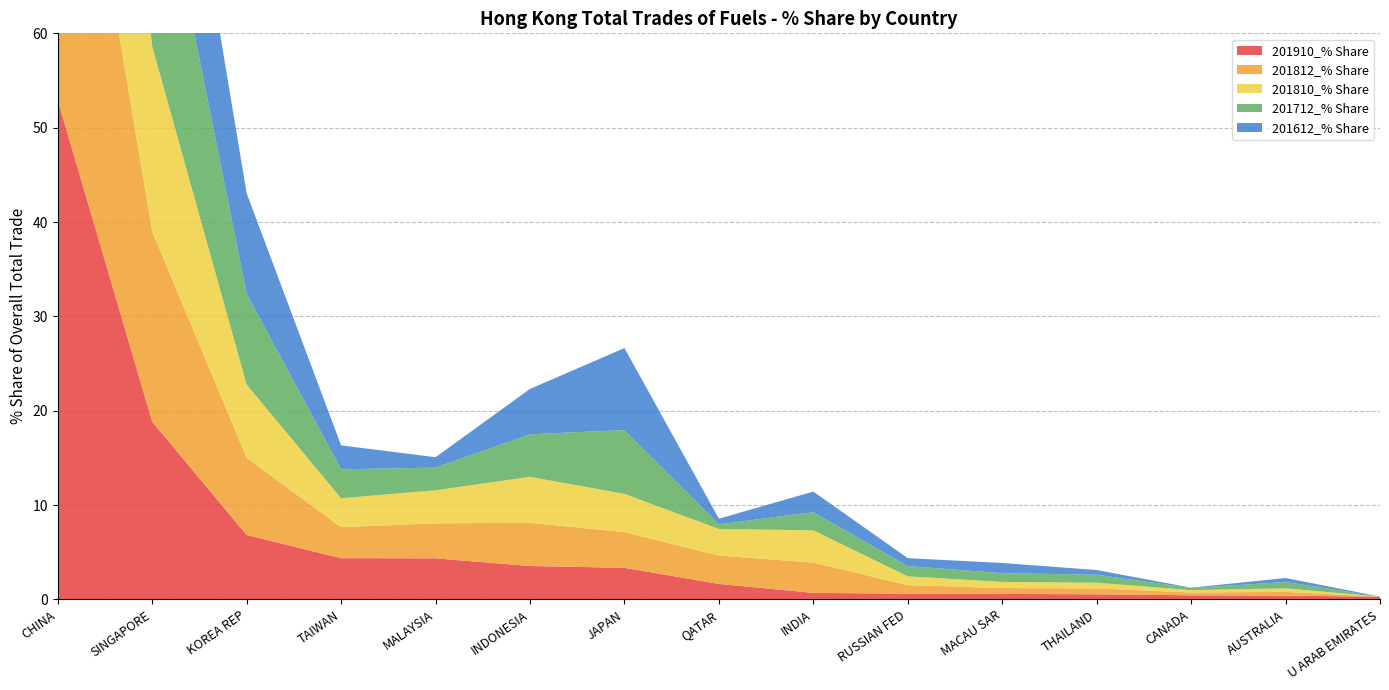

Reading left to right, transcribe all the data shown in this chart.

201910_% Share: 52.9	18.8	6.8	4.4	4.4	3.5	3.4	1.6	0.7	0.6	0.6	0.5	0.4	0.4	0.3
201812_% Share: 45.8	20.1	8.2	3.3	3.7	4.6	3.8	3.0	3.2	0.9	0.6	0.6	0.3	0.4	0.0
201810_% Share: 47.3	19.6	7.8	3.1	3.5	4.9	4.1	2.8	3.4	0.9	0.7	0.6	0.2	0.4	0.0
201712_% Share: 43.2	23.6	9.6	3.1	2.4	4.5	6.8	0.5	1.9	1.1	0.9	0.8	0.2	0.7	0.0
201612_% Share: 45.0	20.9	10.7	2.5	1.1	4.8	8.7	0.6	2.2	0.8	1.1	0.5	0.0	0.4	0.0